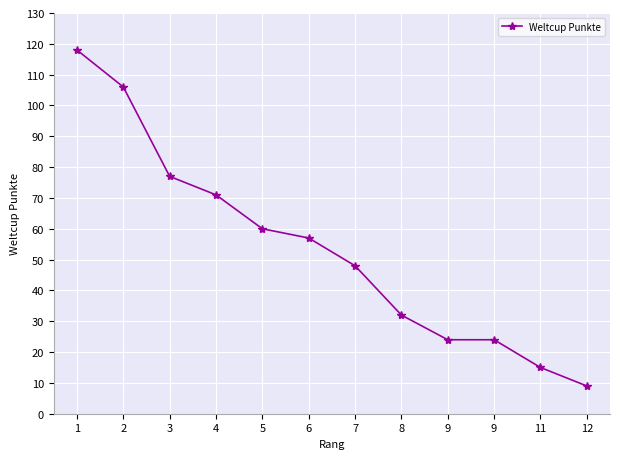

What is the minimum value shown in the chart?

9